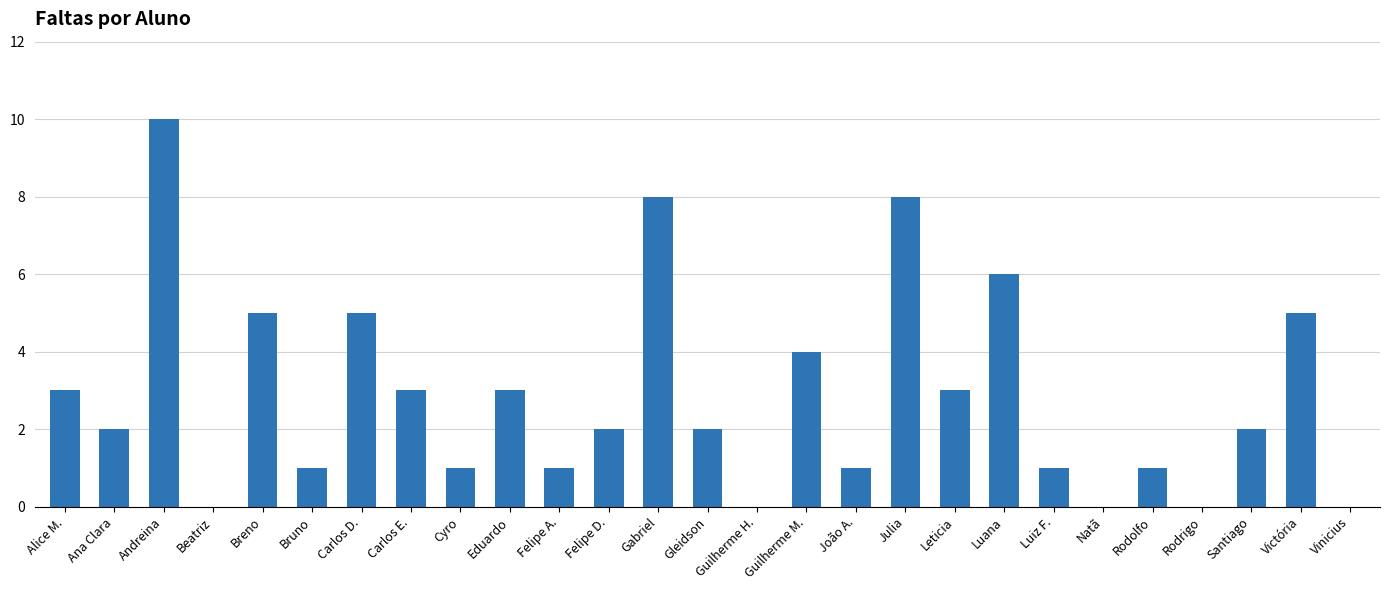

Reading right to left, transcribe all the data shown in this chart.

0	5	2	0	1	0	1	6	3	8	1	4	0	2	8	2	1	3	1	3	5	1	5	0	10	2	3